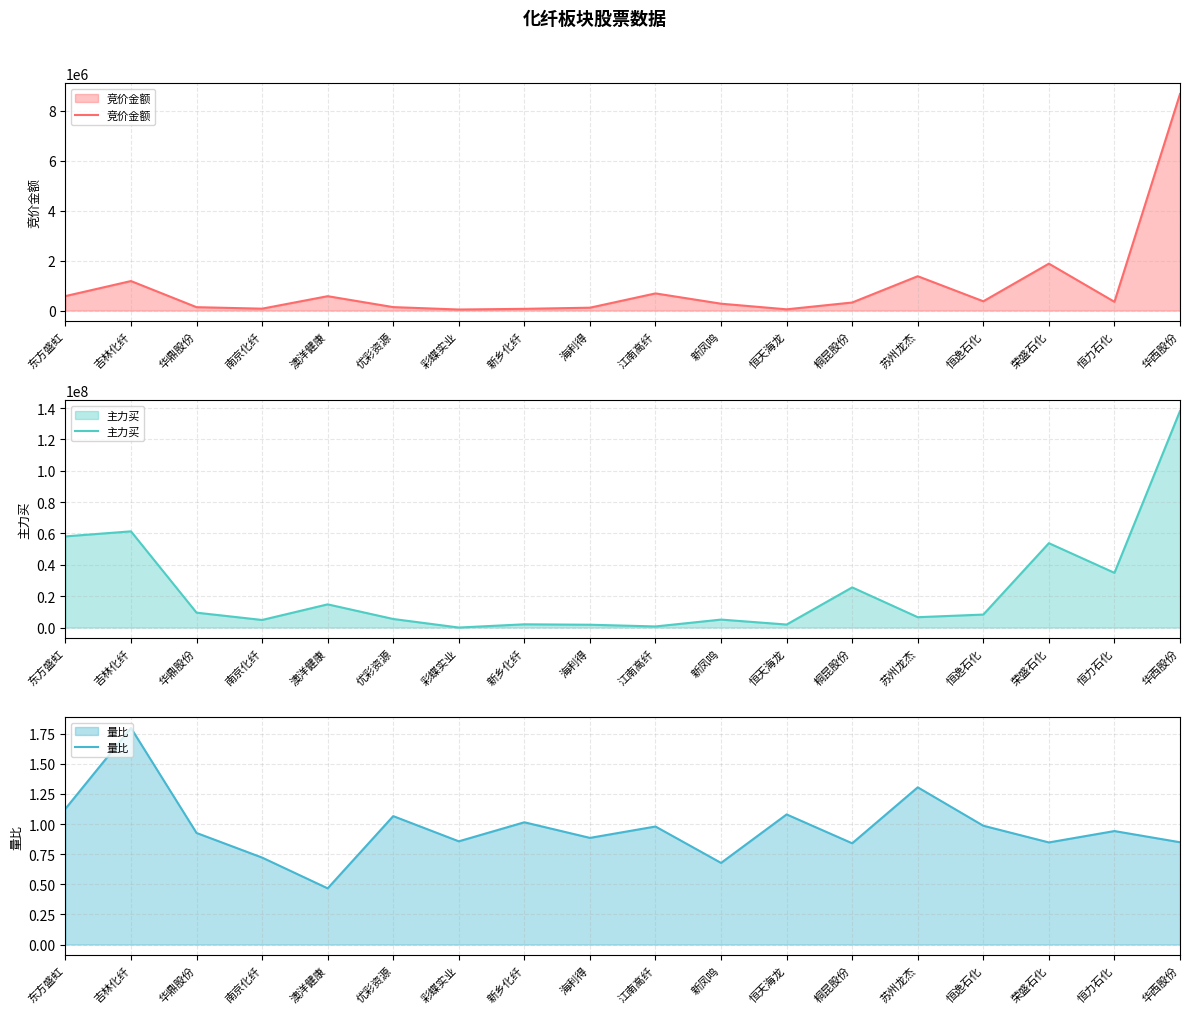

Reading left to right, what are all the values shown in this chart?

竞价金额: 东方盛虹=578272.0	吉林化纤=1180878.0	华鼎股份=134505.0	南京化纤=74772.0	澳洋健康=574776.0	优彩资源=137241.0	彩蝶实业=40824.0	新乡化纤=68085.0	海利得=113787.0	江南高纤=685944.0	新凤鸣=274160.0	恒天海龙=48790.0	桐昆股份=321598.0	苏州龙杰=1374450.0	恒逸石化=370464.0	荣盛石化=1877211.0	恒力石化=349800.0	华西股份=8670013.0
主力买: 东方盛虹=58149913.0	吉林化纤=61368978.0	华鼎股份=9489229.0	南京化纤=4829559.0	澳洋健康=14794872.0	优彩资源=5452499.0	彩蝶实业=0.0	新乡化纤=2062148.0	海利得=1794076.0	江南高纤=696672.0	新凤鸣=5073365.0	恒天海龙=1915808.0	桐昆股份=25611588.0	苏州龙杰=6602473.0	恒逸石化=8278888.0	荣盛石化=53820010.0	恒力石化=34896561.0	华西股份=138137984.0
量比: 东方盛虹=1.1	吉林化纤=1.8	华鼎股份=0.9	南京化纤=0.7	澳洋健康=0.5	优彩资源=1.1	彩蝶实业=0.9	新乡化纤=1.0	海利得=0.9	江南高纤=1.0	新凤鸣=0.7	恒天海龙=1.1	桐昆股份=0.8	苏州龙杰=1.3	恒逸石化=1.0	荣盛石化=0.8	恒力石化=0.9	华西股份=0.8